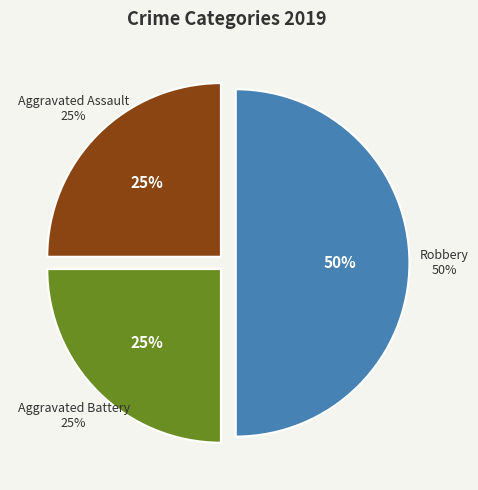

Which category has the biggest portion of the pie?

Robbery